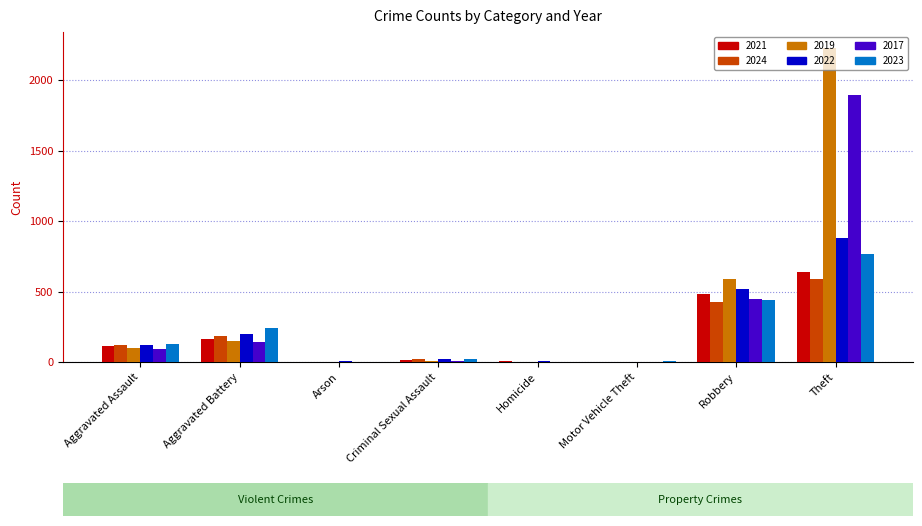

At which label does 2021 reach its peak?

Theft